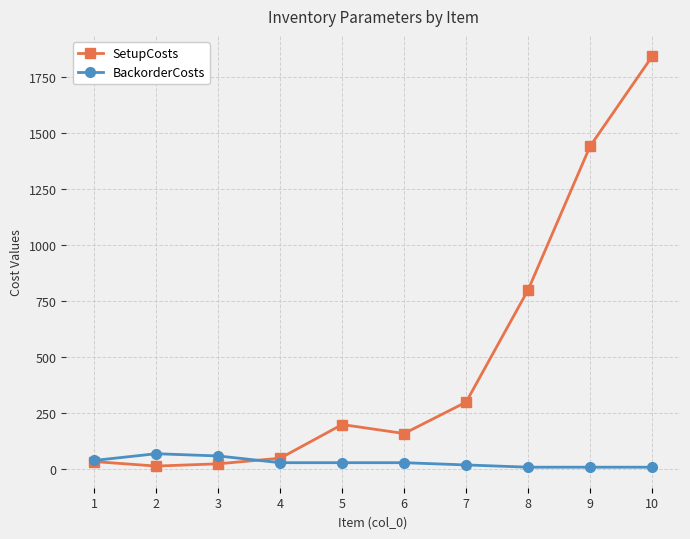

What are all the series names shown in the legend?

SetupCosts, BackorderCosts